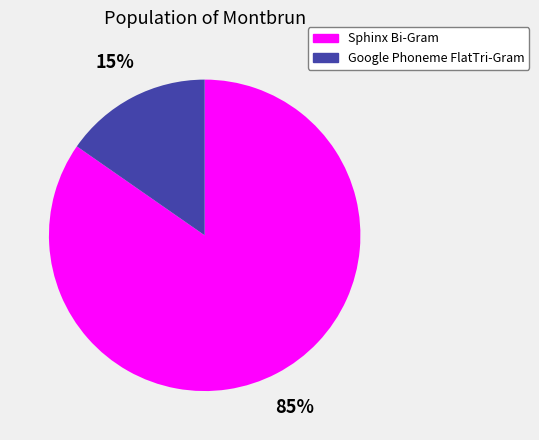

Which category accounts for the majority?

Sphinx Bi-Gram